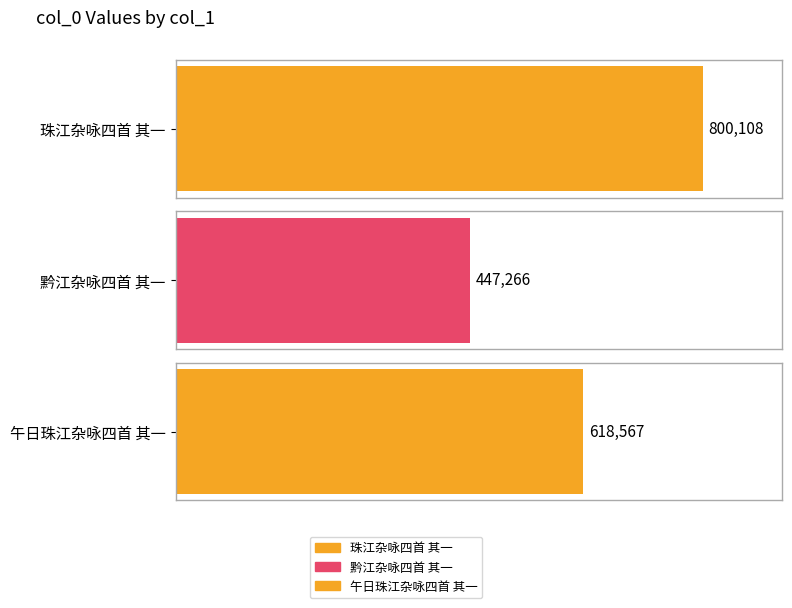

Approximately how many times larger is the value at 午日珠江杂咏四首 其一 compared to 珠江杂咏四首 其一?

0.8